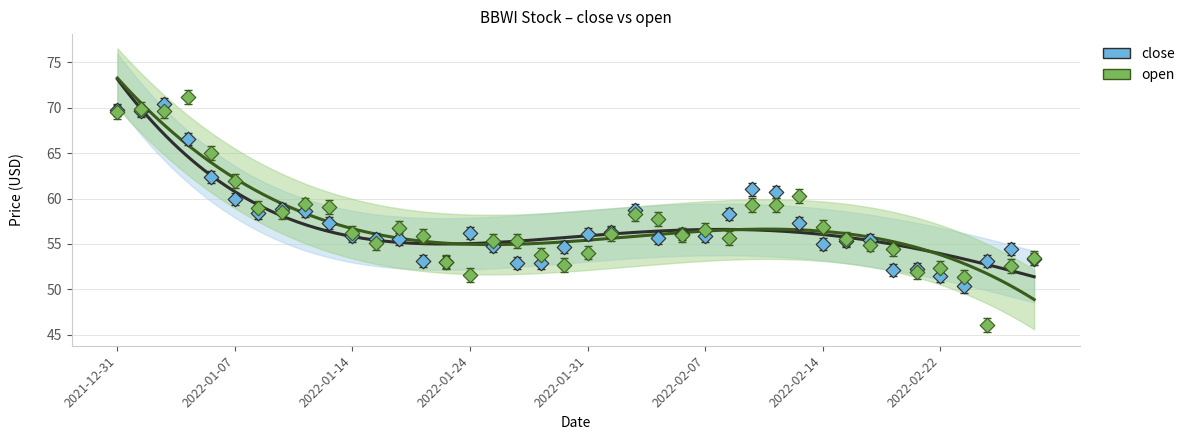

Which series reaches the minimum Y coordinate?

open